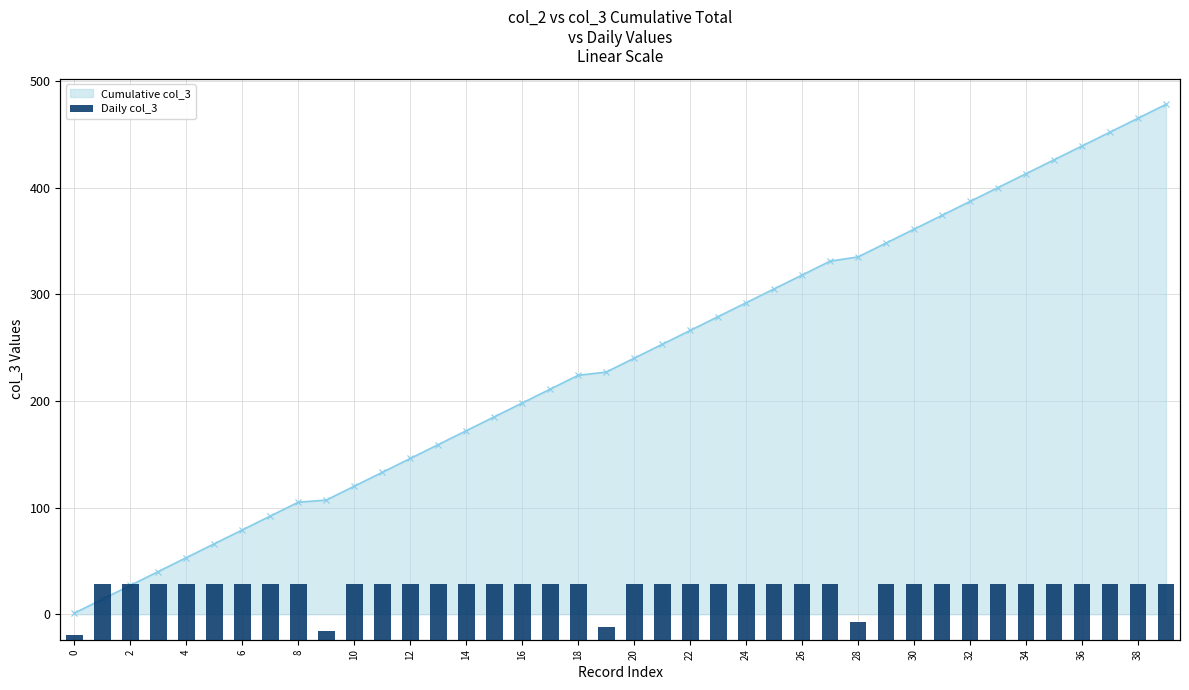

What is the sum of all Cumulative col_3 values?

9521